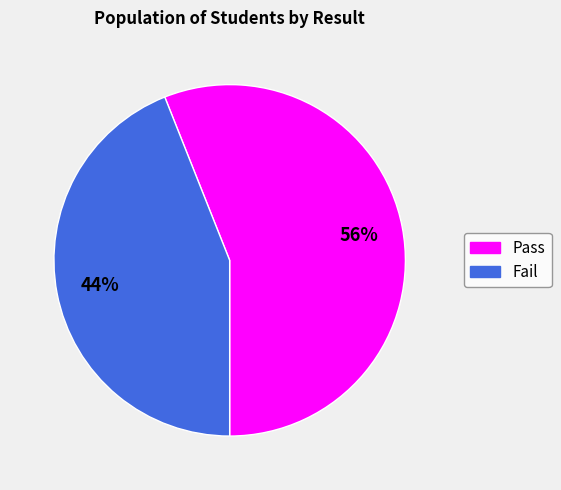

Count the number of slices in the pie.

2